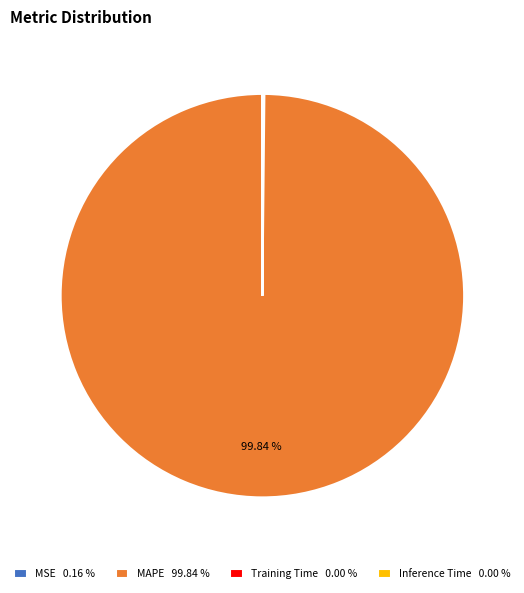

Is there any slice that represents more than half of the pie?

Yes